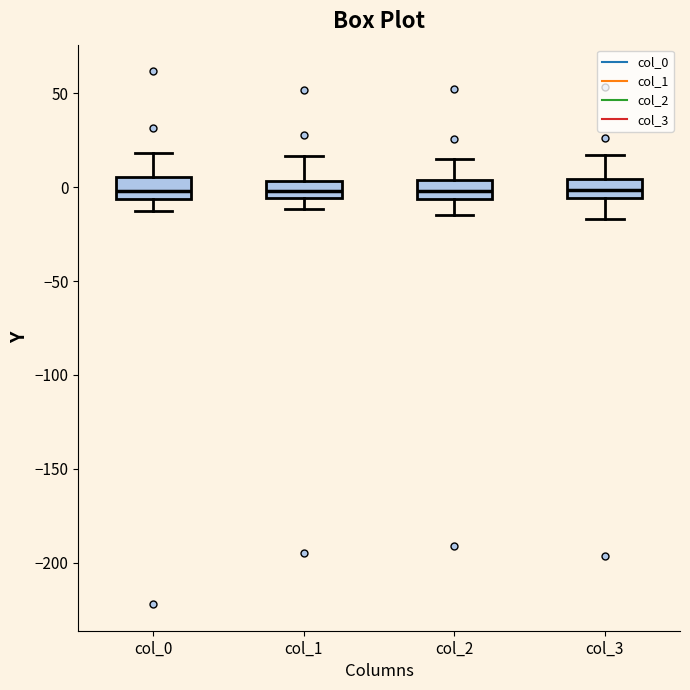

Reading left to right, read every box against the y-axis: the position of its median line, the range the box covers, and the ends of its whiskers. The values are not printed on the chart, so give them approximately, as read against the axis.

col_0: median 0, box -5 to 5, whiskers -10 to 20
col_1: median 0, box -5 to 5, whiskers -10 to 15
col_2: median 0, box -5 to 5, whiskers -15 to 15
col_3: median 0, box -5 to 5, whiskers -15 to 15